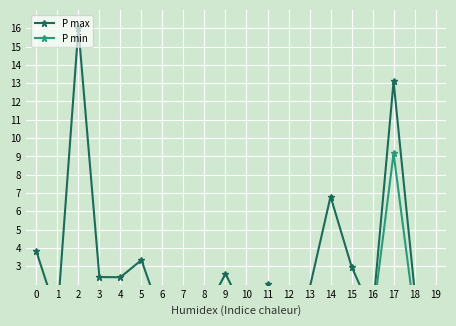

List the series in order of their overall mean, highest first.

P max, P min